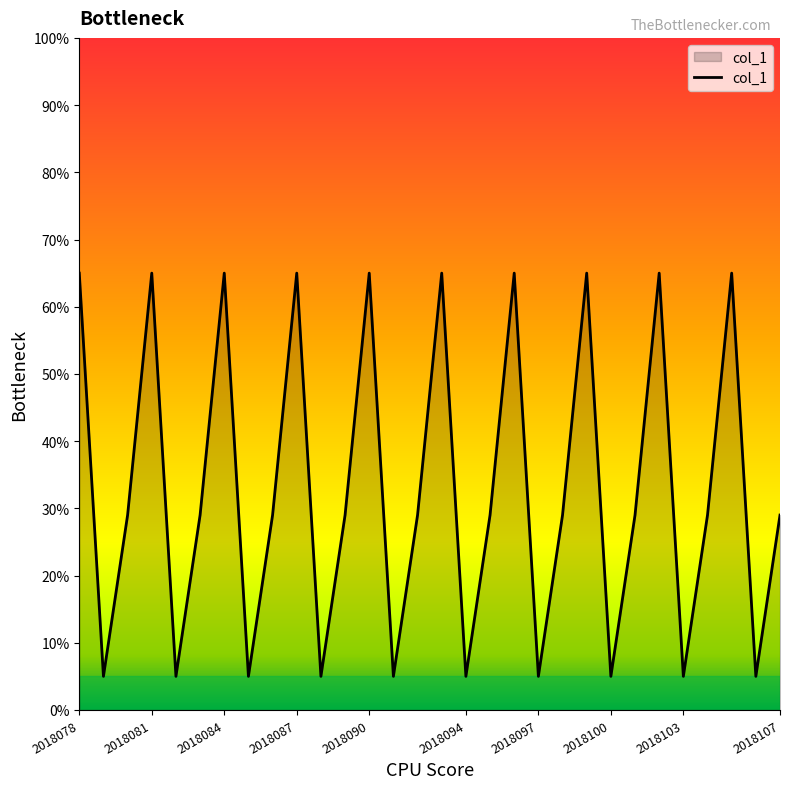

What is the maximum value shown in the chart?

65